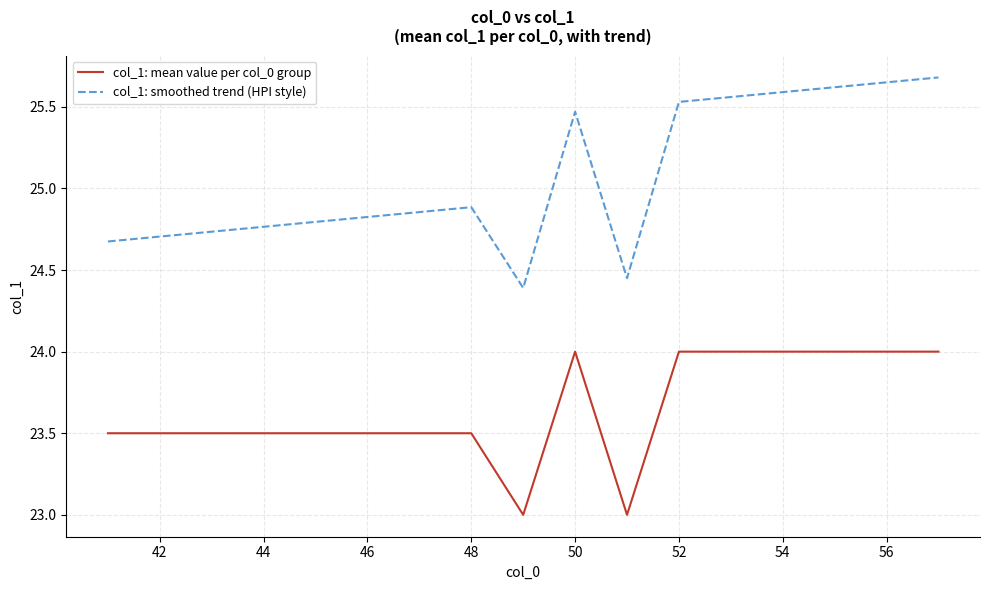

True or false: col_1: smoothed trend (HPI style) and col_1: mean value per col_0 group intersect in this chart.

False